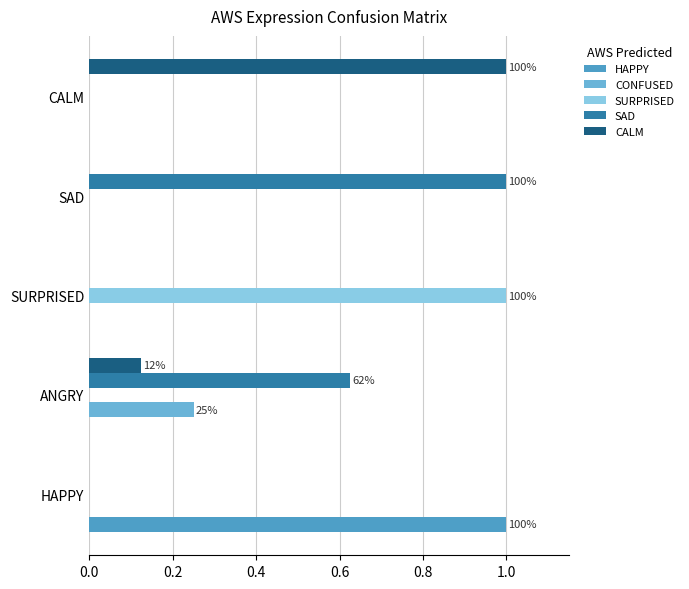

What is the difference between the maximum and minimum values in the HAPPY series?

1.0